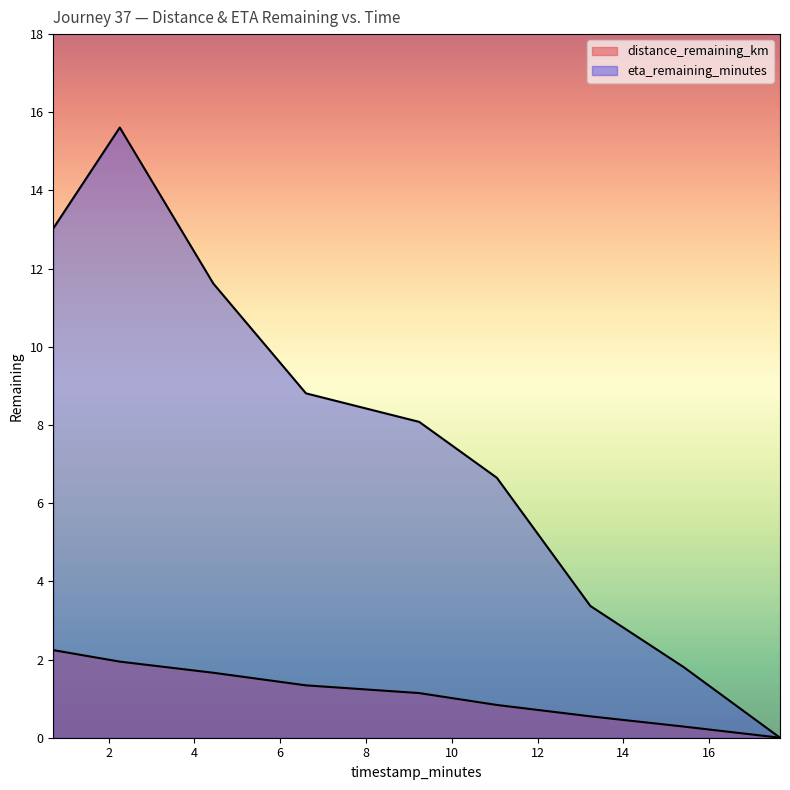

What is the label of the 5th point from the left?

9.24